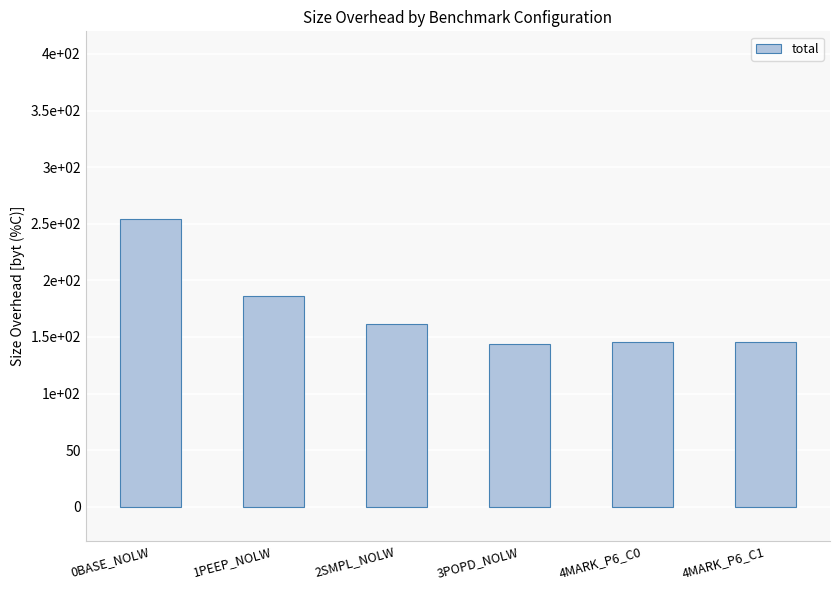

Which label corresponds to the smallest value in the chart?

3POPD_NOLW